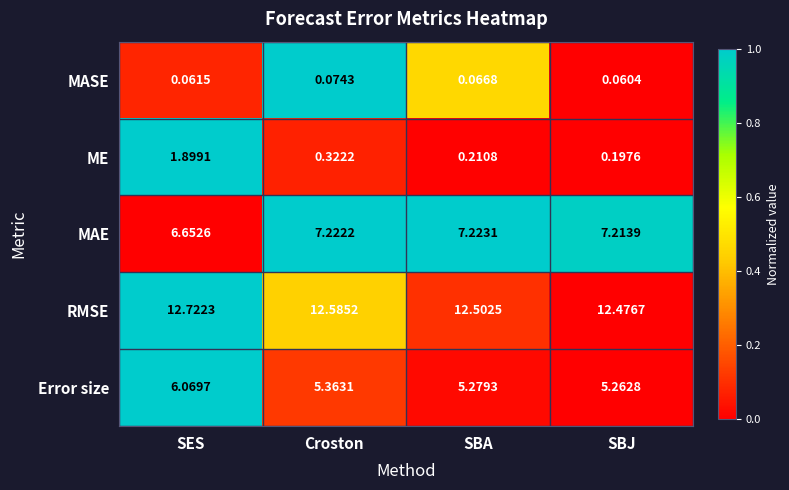

How many categories are shown in the chart?

4